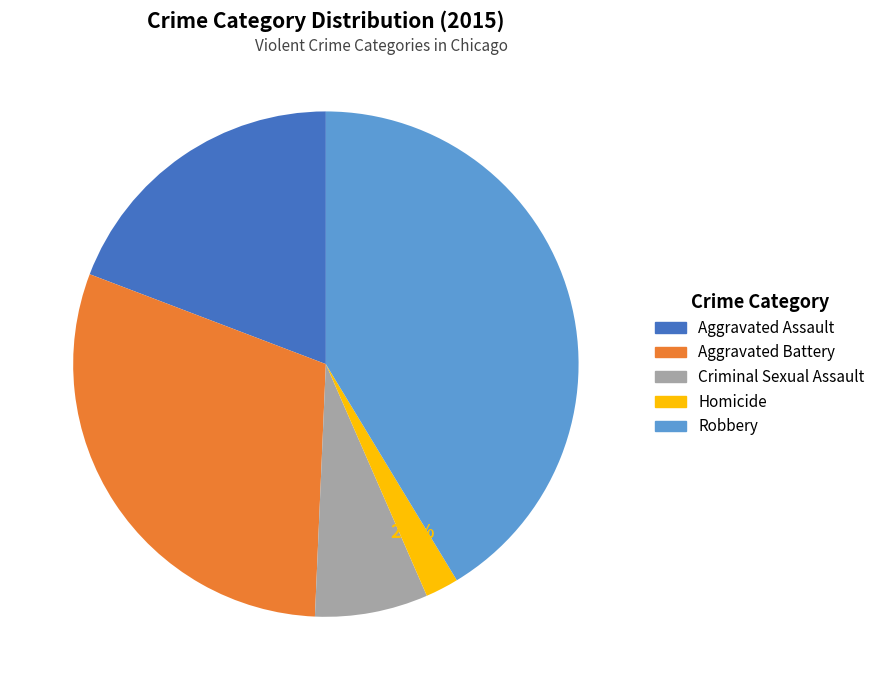

True or false: Robbery accounts for 54% of the total.

False